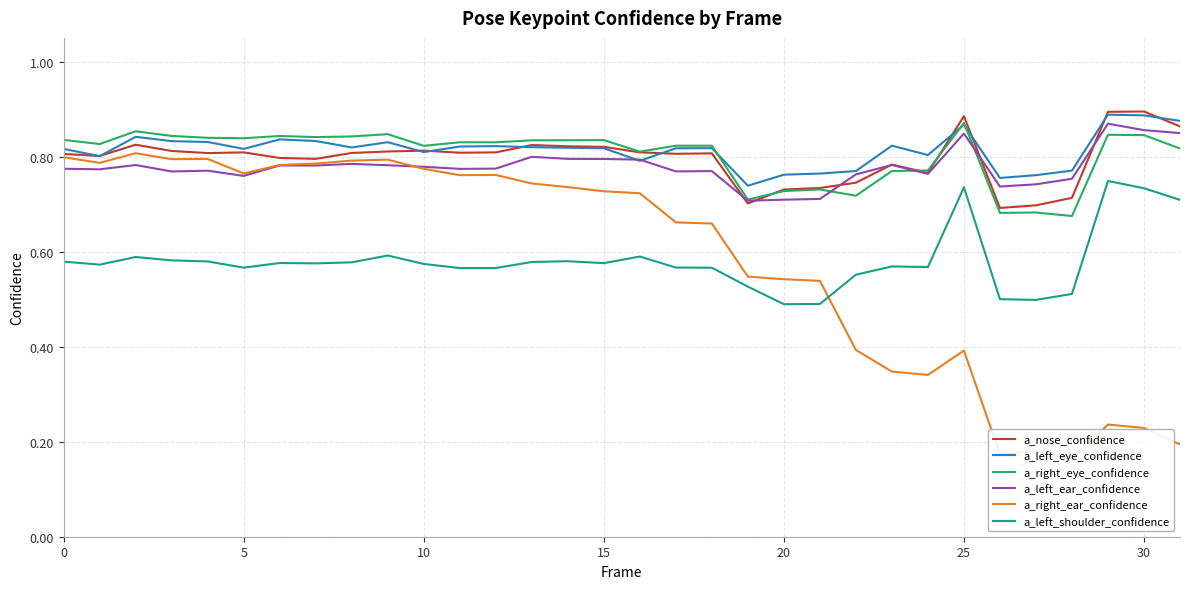

True or false: a_left_eye_confidence and a_left_shoulder_confidence cross at least once.

False